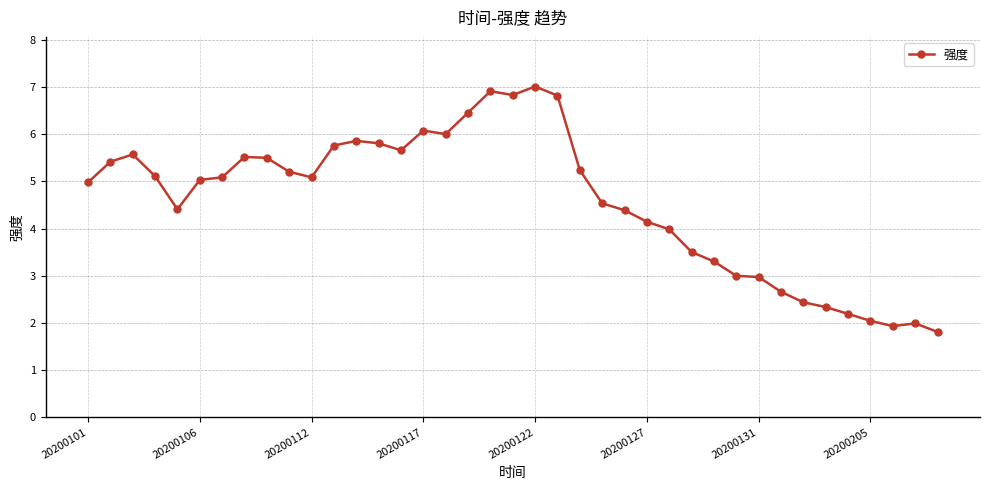

What is the value of the 14th point from the left?

5.8